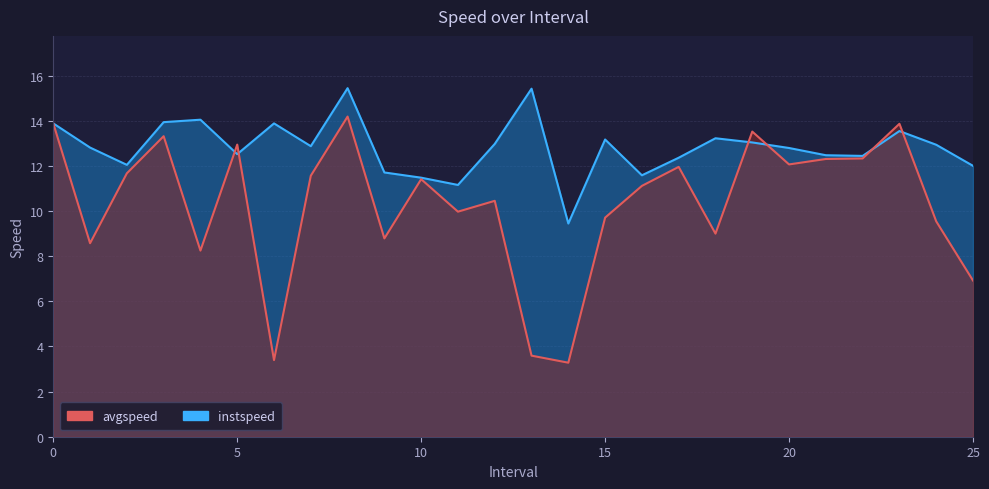

At which category is the sum across all series the highest?

8